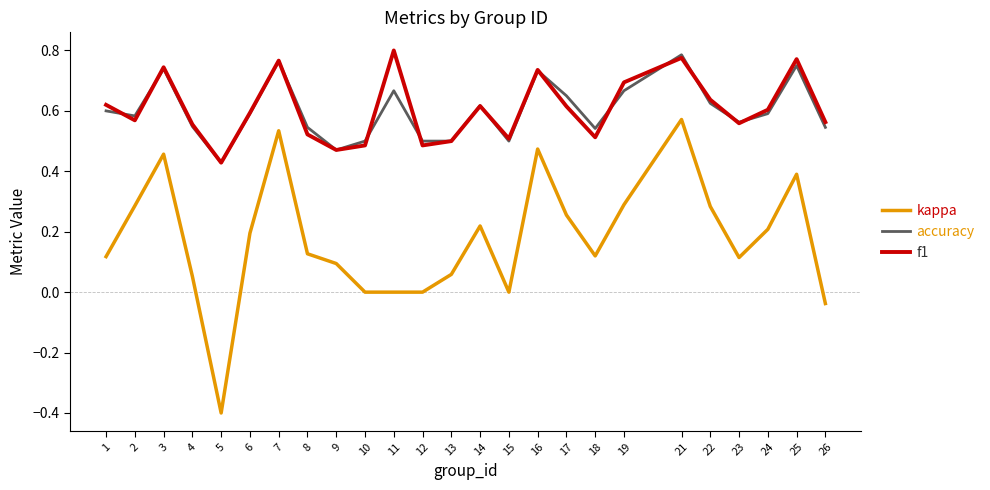

At how many categories does at least one series exceed 0?

25